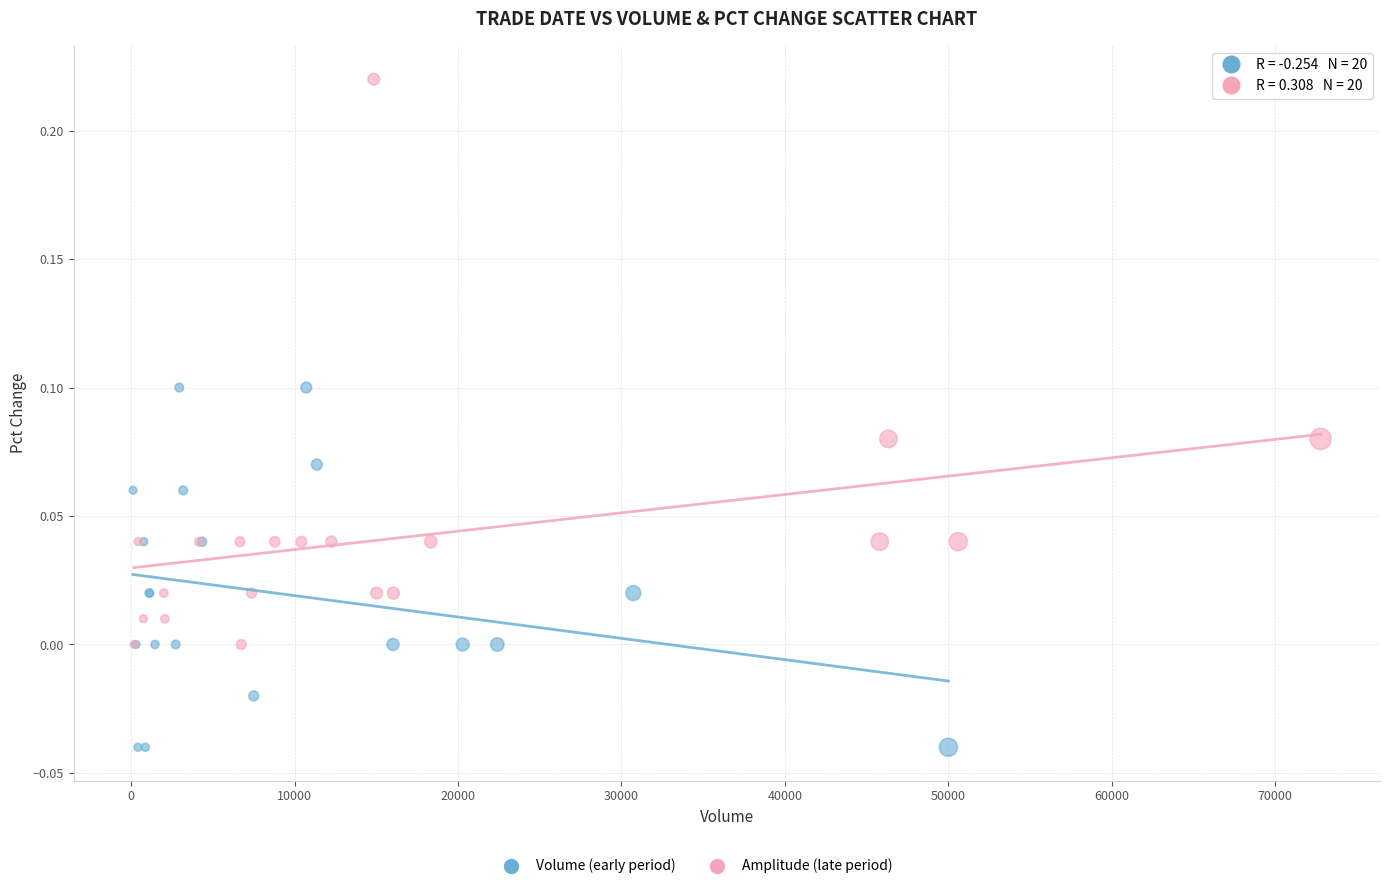

Which series has the widest spread of Y values?

Amplitude (late period)